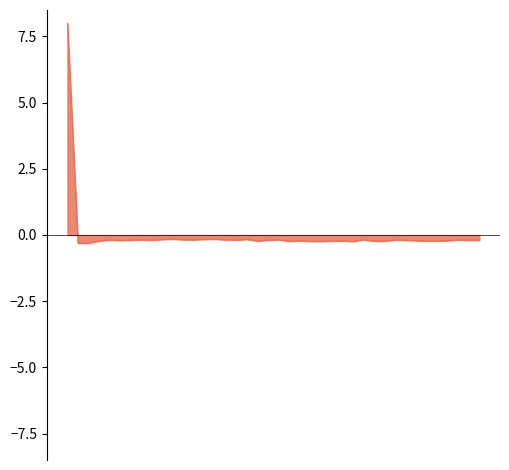

Does the chart display data point markers on the line(s)?

No